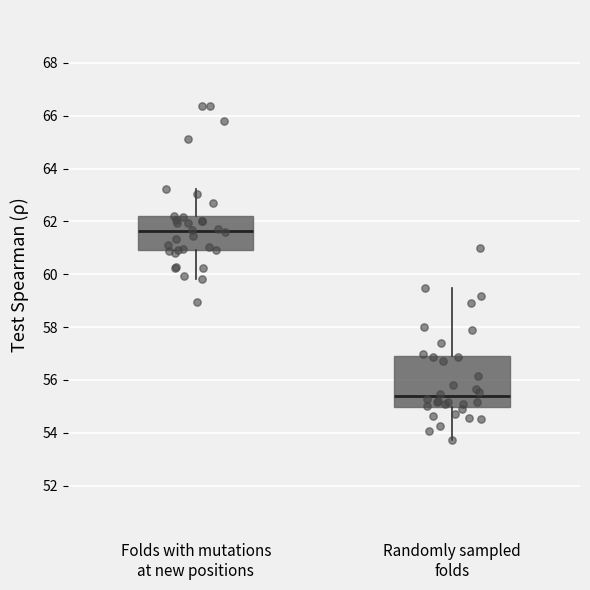

Reading left to right, read every box against the y-axis: the position of its median line, the range the box covers, and the ends of its whiskers. The values are not printed on the chart, so give them approximately, as read against the axis.

Folds with mutations at new positions: median 61.6, box 61.0 to 62.2, whiskers 59.8 to 63.2
Randomly sampled folds: median 55.4, box 55.0 to 56.8, whiskers 53.8 to 59.4